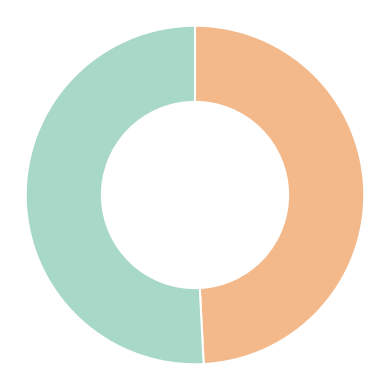

Is there any slice that represents more than half of the pie?

Yes